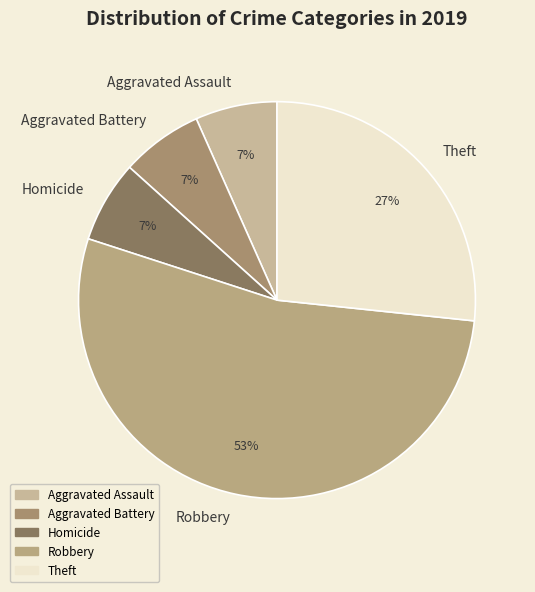

Do Homicide and Aggravated Assault together represent more than half of the pie?

No